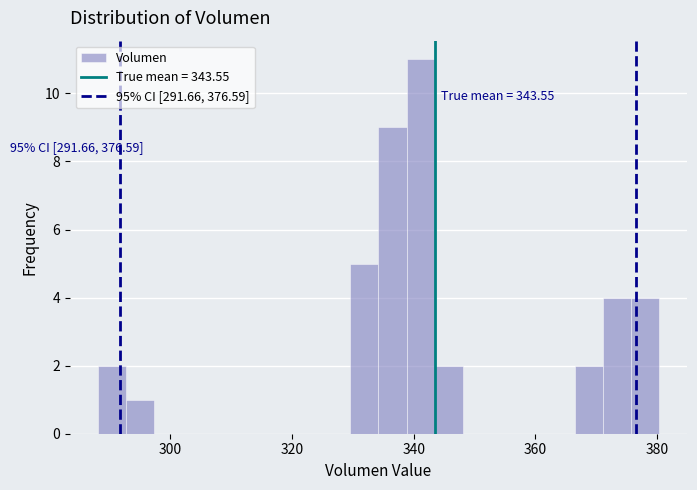

Around what value on the x-axis is the tallest bar? Give the approximate position of its centre, as read against the axis.

342